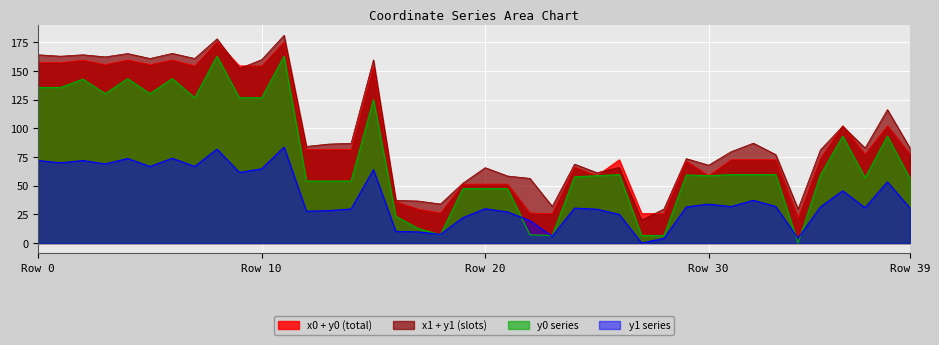

Which category has the lowest value across all series?

34